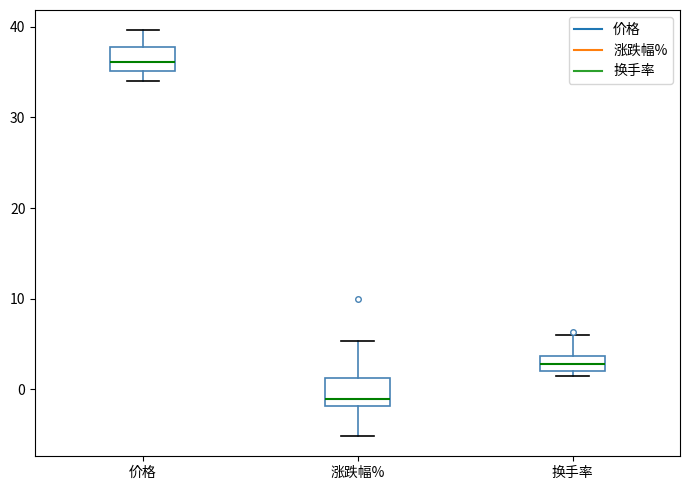

Reading left to right, transcribe this box plot: for each box, give where its median line is, the range the box spans, and where its two whiskers end, as read against the y-axis. The values are not printed on the chart, so give them approximately, as read against the axis.

价格: median 36, box 35 to 38, whiskers 34 to 40
涨跌幅%: median -1, box -2 to 1, whiskers -5 to 5
换手率: median 3, box 2 to 4, whiskers 1 to 6